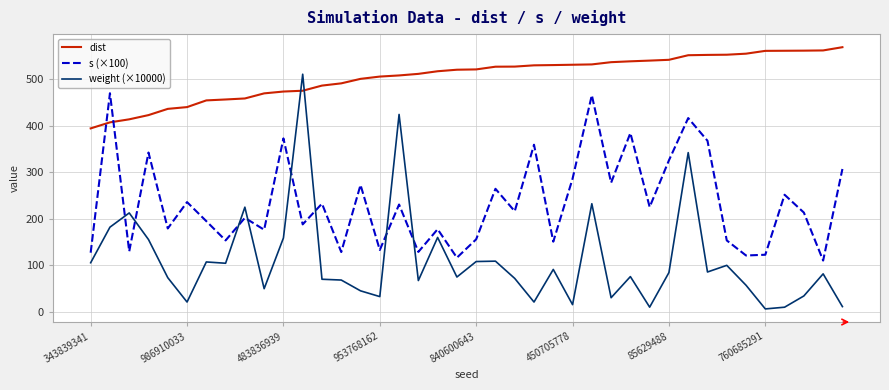

True or false: weight (×10000) and s (×100) intersect in this chart.

True